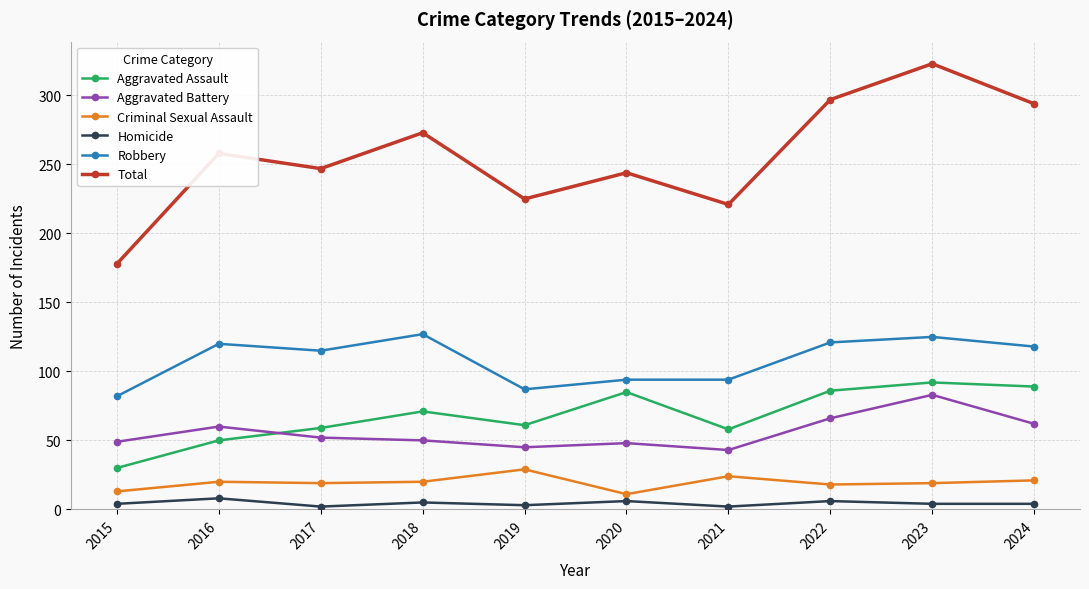

True or false: Homicide and Total intersect in this chart.

False